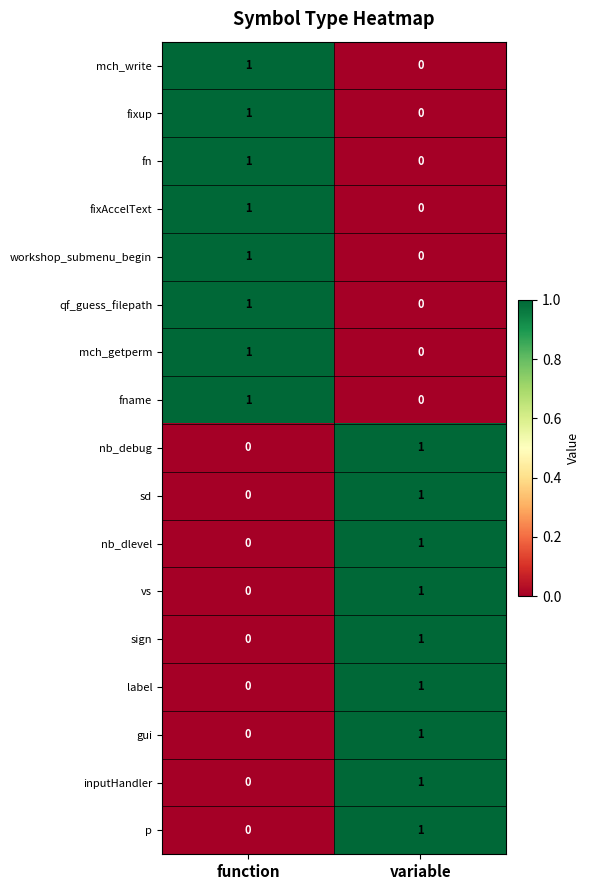

What is the greatest value displayed?

1